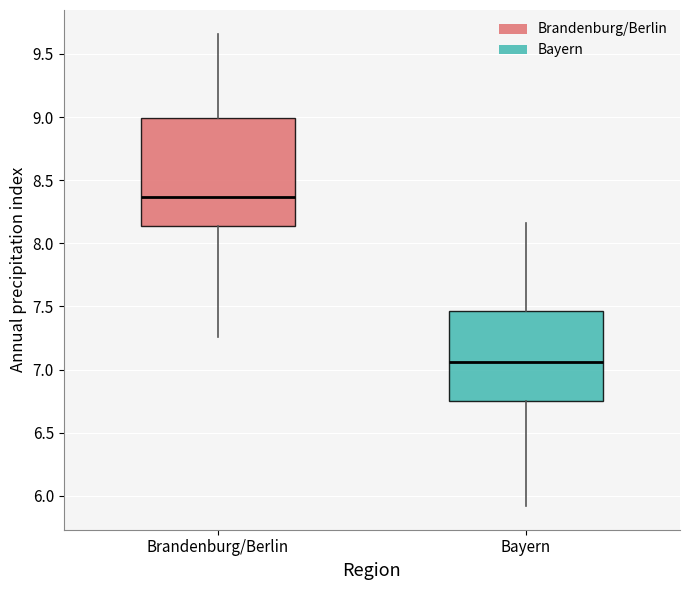

Comparing the boxes themselves (not the whiskers), which one is the tallest?

Brandenburg/Berlin